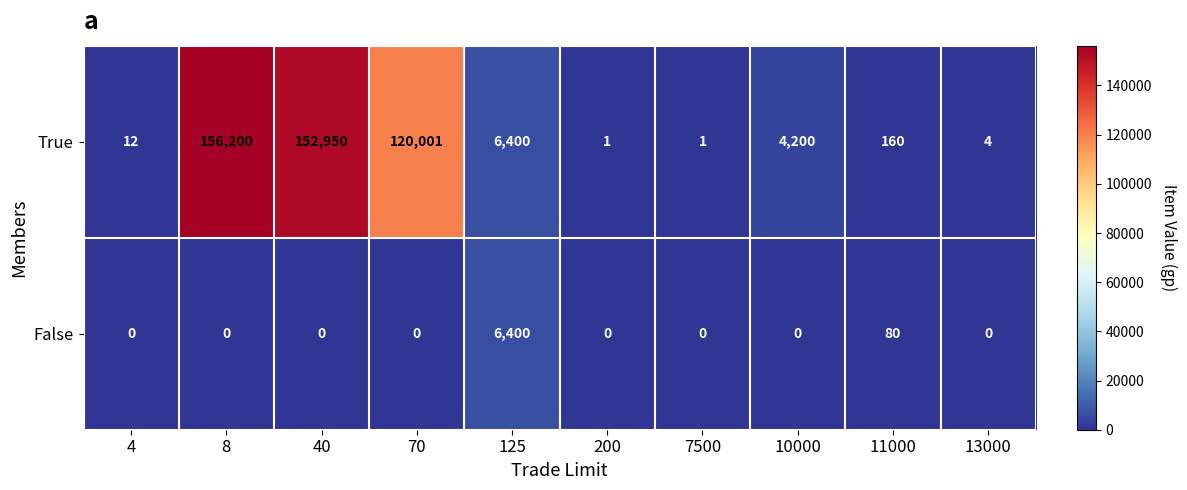

How many values in the False series exceed 0?

2